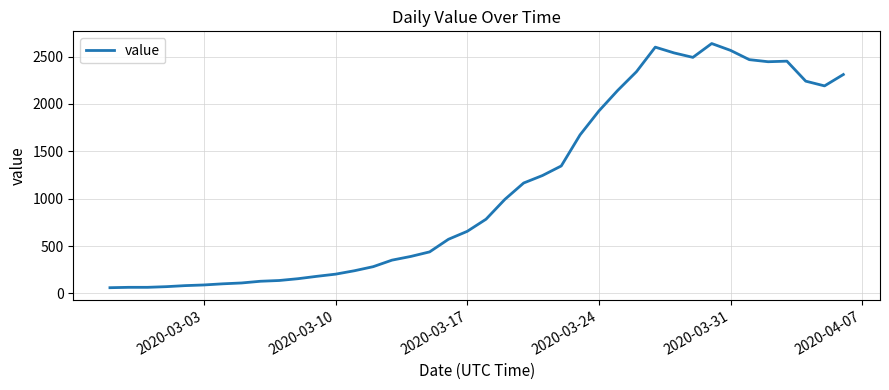

What is the greatest value displayed?

2638